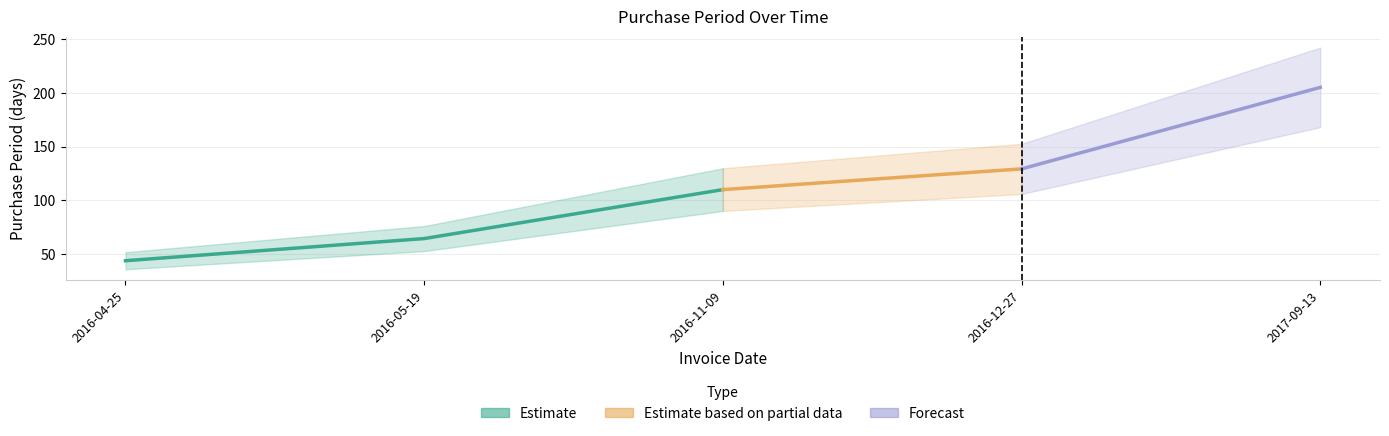

Does the chart have visible grid lines?

Yes